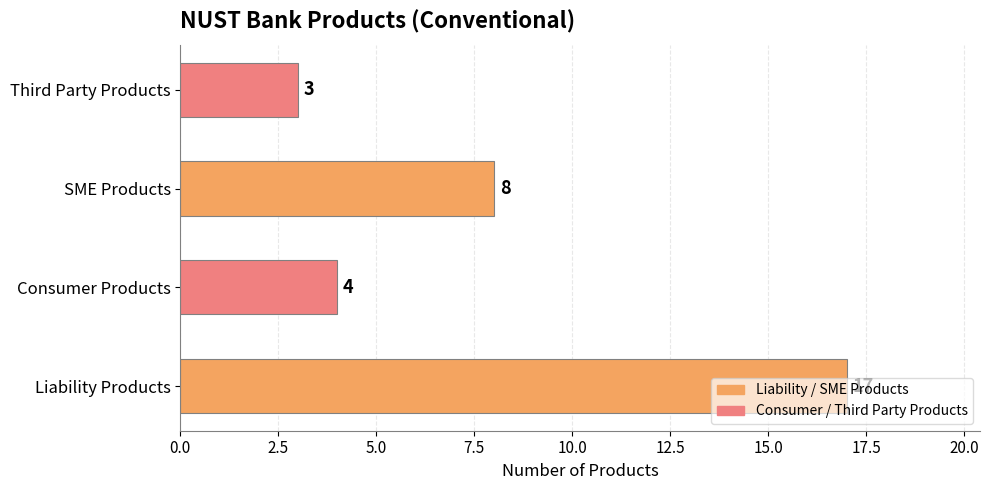

What is the sum of all values?

32